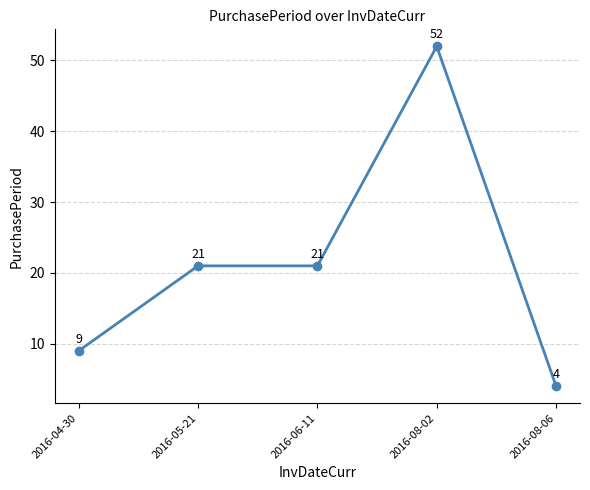

Does the chart have visible grid lines?

Yes